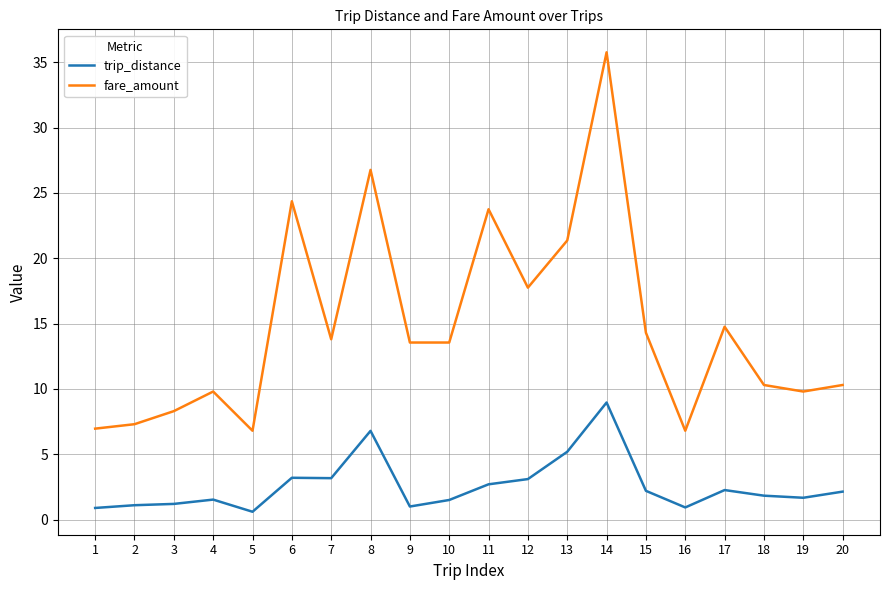

What is the average value of the fare_amount series?

14.8